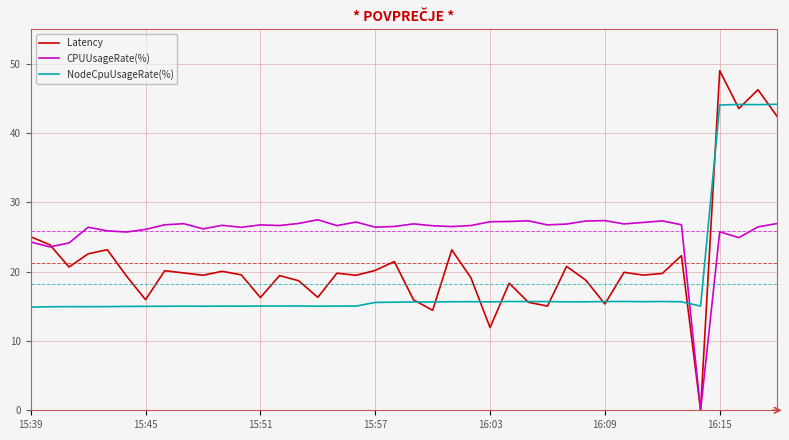

Which series has the widest spread of values?

Latency